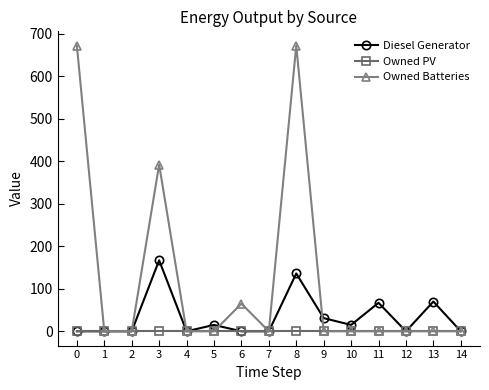

Rank the series by their maximum value, from highest to lowest.

Owned Batteries, Diesel Generator, Owned PV